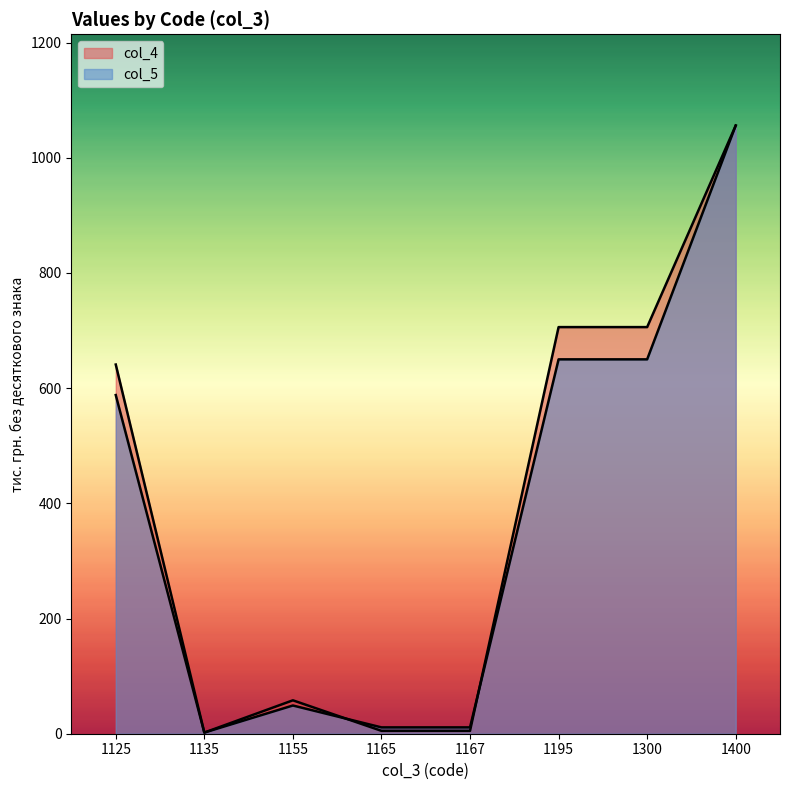

How many series are shown in this chart?

2